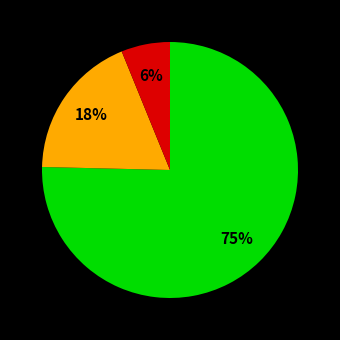

How many segments does this pie chart have?

3